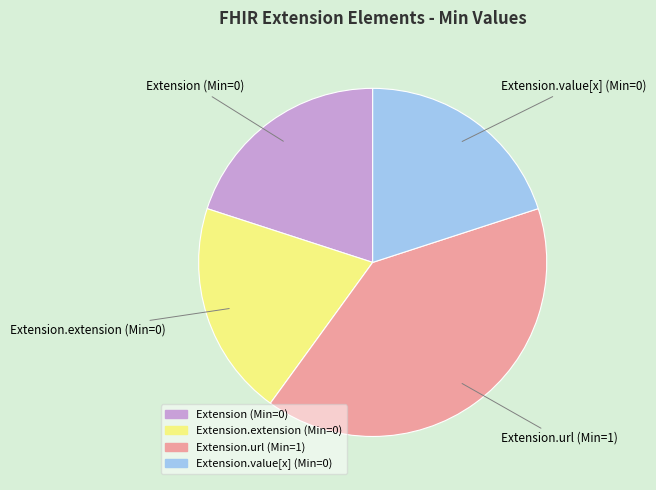

Is there any slice that represents more than half of the pie?

No